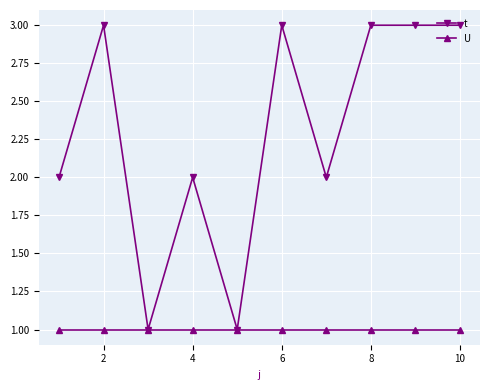

Rank the series by their average value, from highest to lowest.

t, U